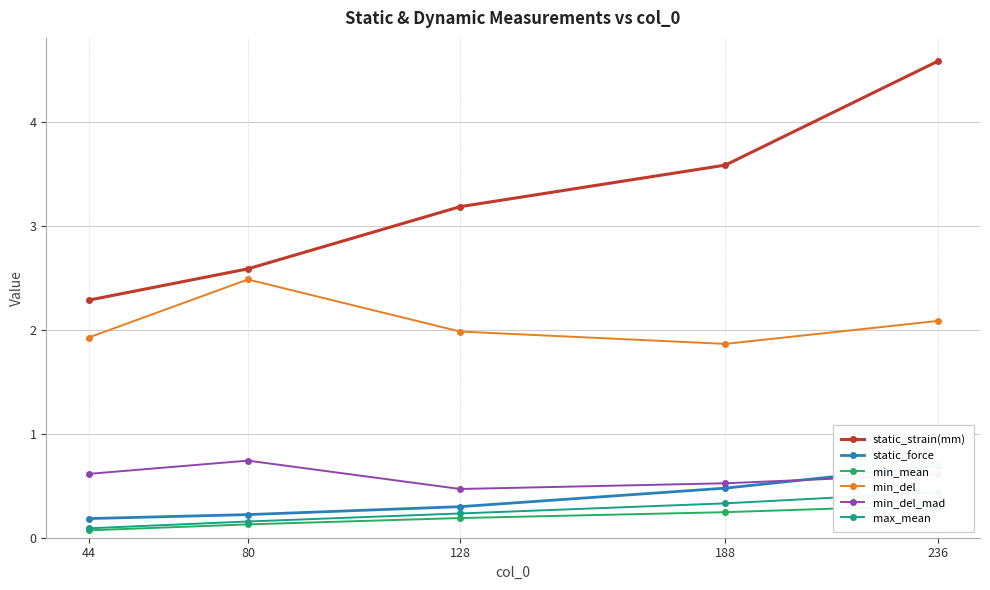

What is the difference between the maximum and minimum values in the min_mean series?

0.2